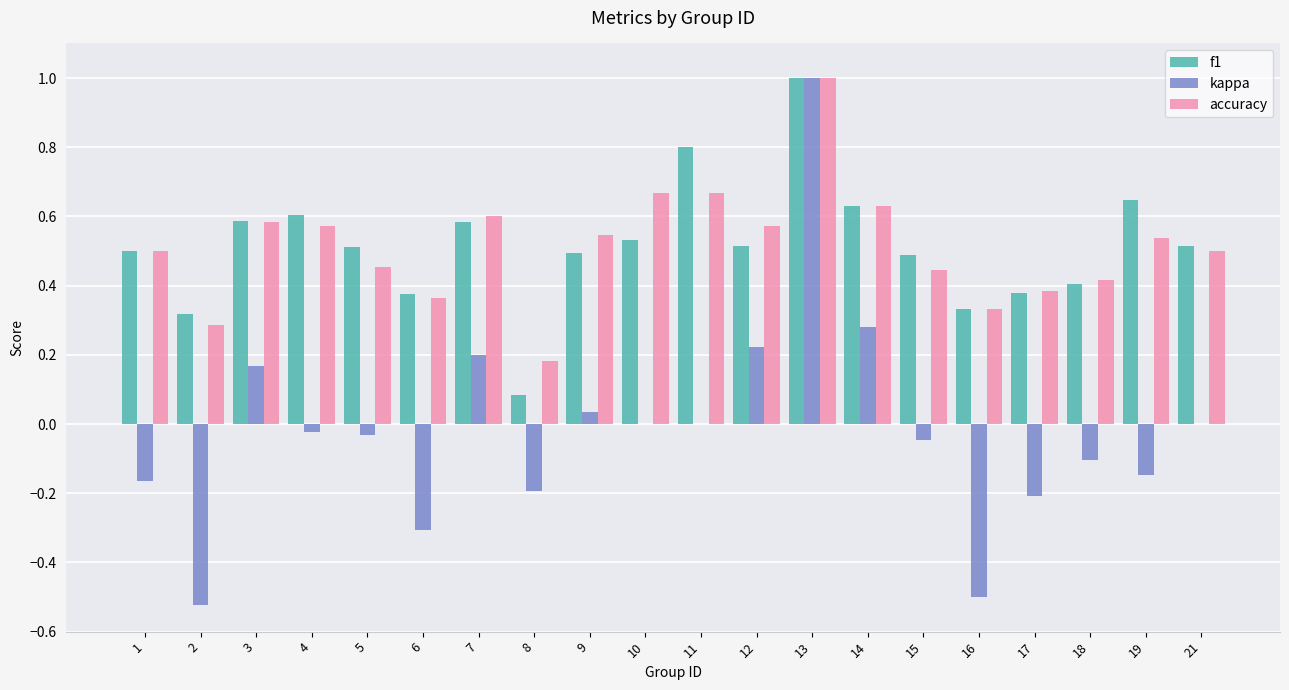

Are the bars grouped side by side (vs. stacked)?

Yes